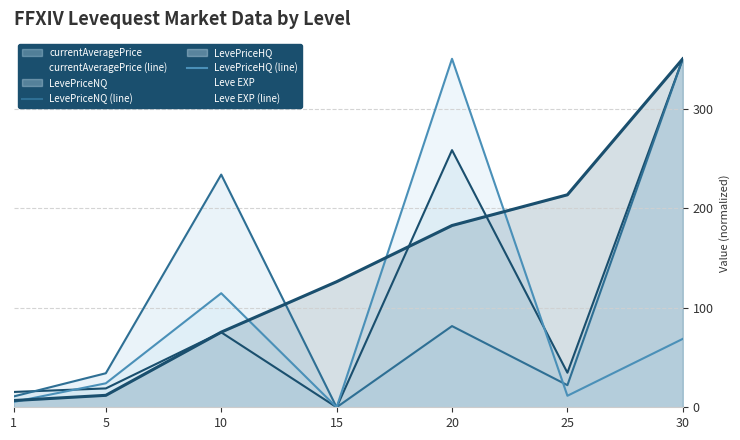

What is the average value of the Leve EXP (line) series?

138.0